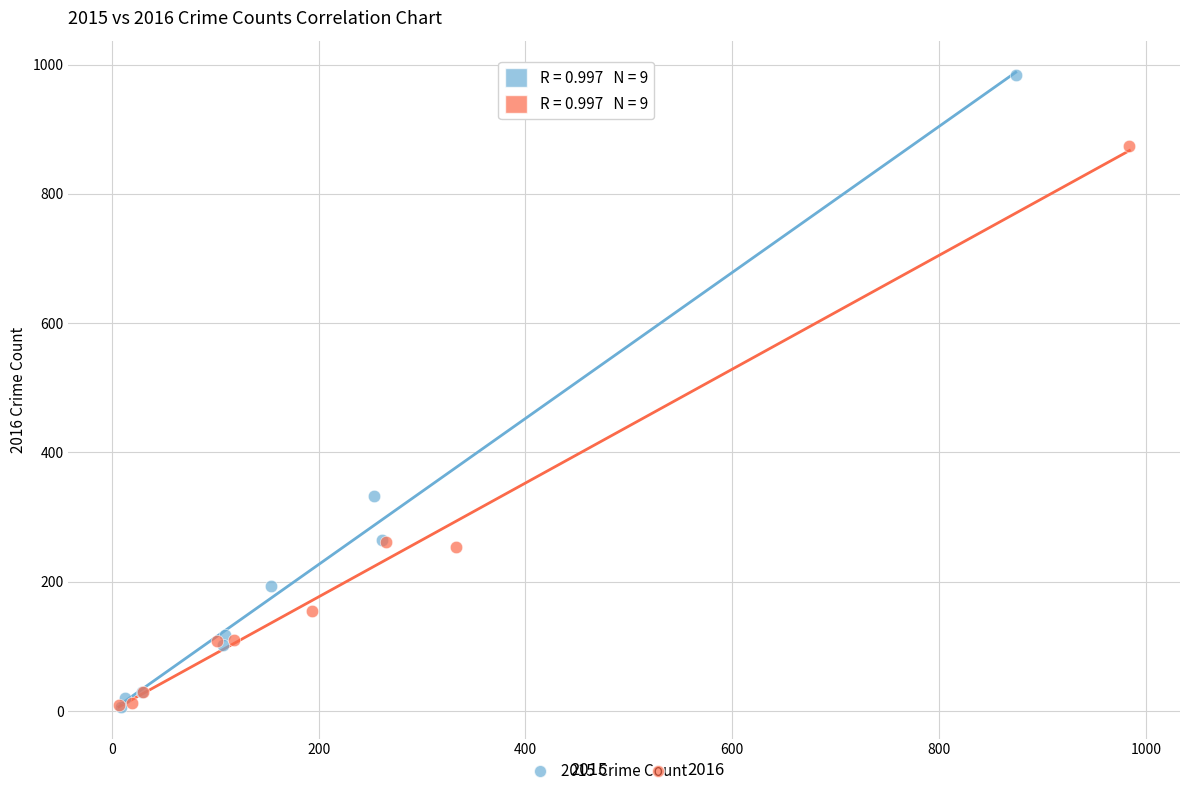

Which series contains the highest Y value?

2015